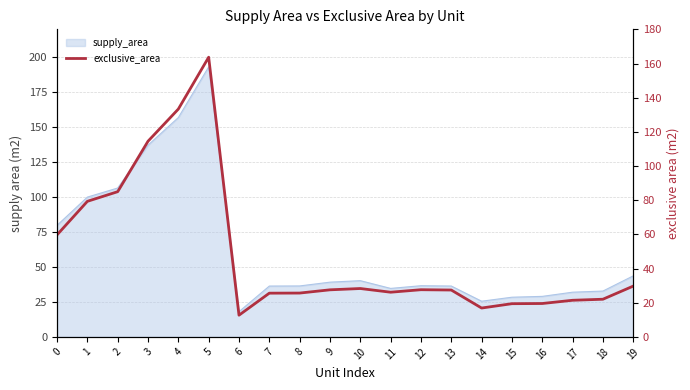

At which category does the data reach its first local peak?

5